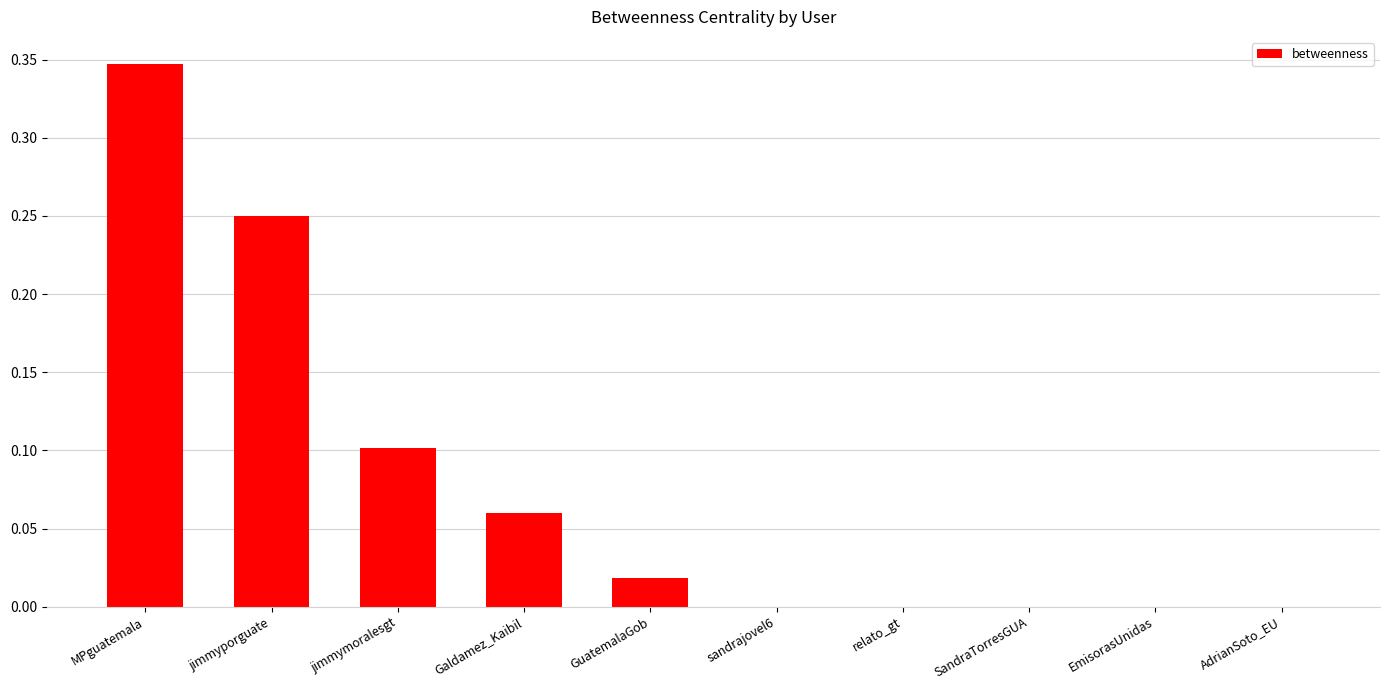

Which label corresponds to the largest value in the chart?

MPguatemala